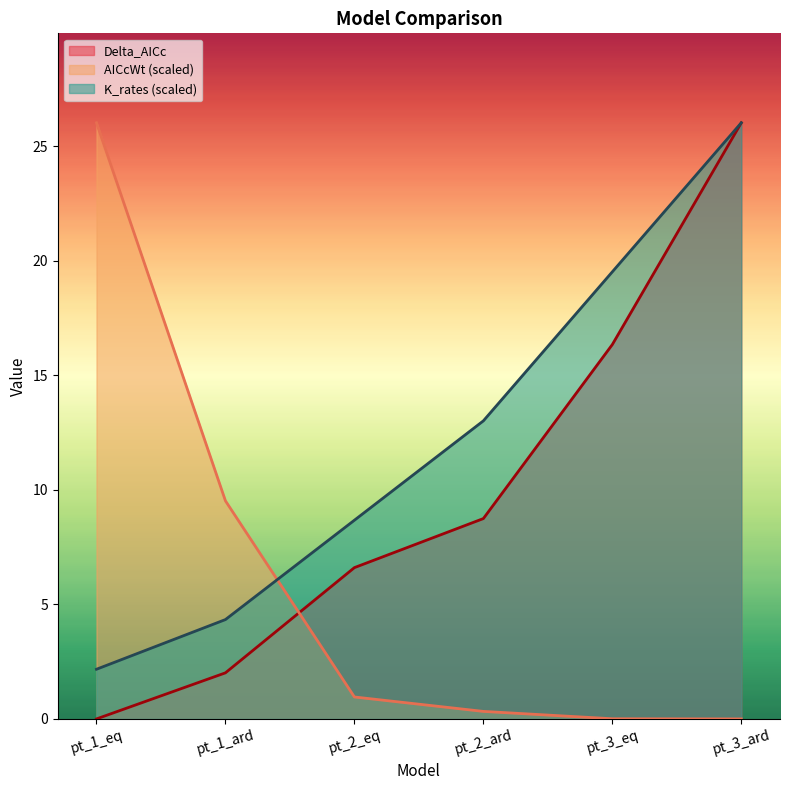

Which series changed the most between pt_1_ard and pt_2_eq?

AICcWt (scaled)